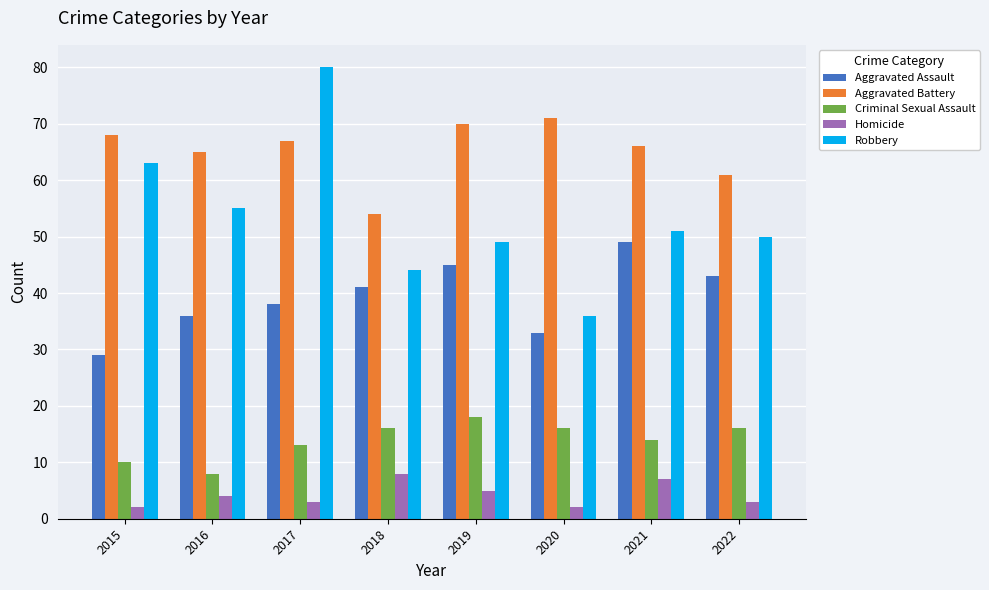

How many data points does each series have?

8